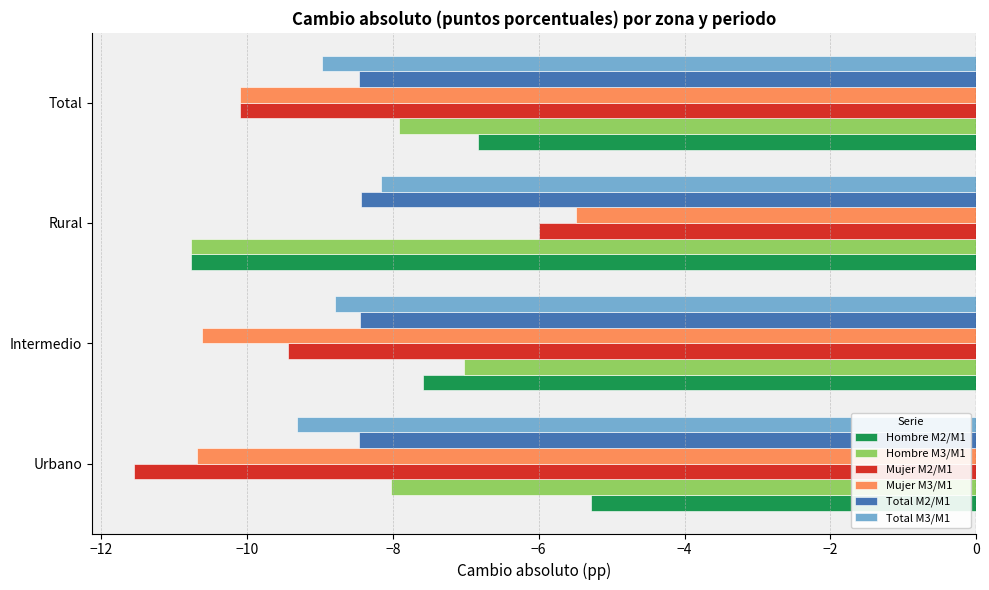

What is the difference between the maximum and minimum values in the Mujer M2/M1 series?

5.5